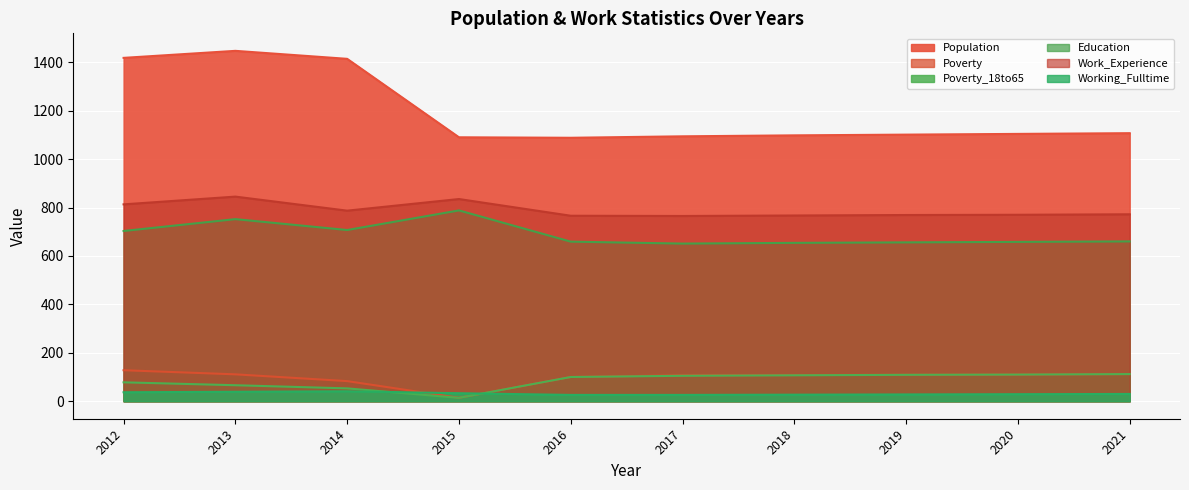

What is the spread (max minus min) of values at 2015?

1076